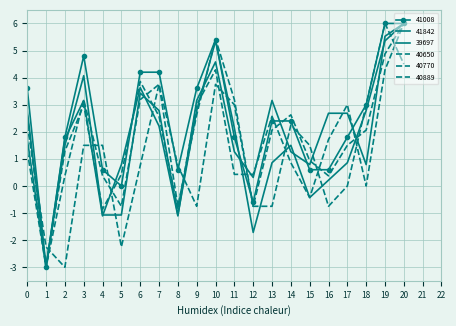

Which series has the largest total across all categories?

41008